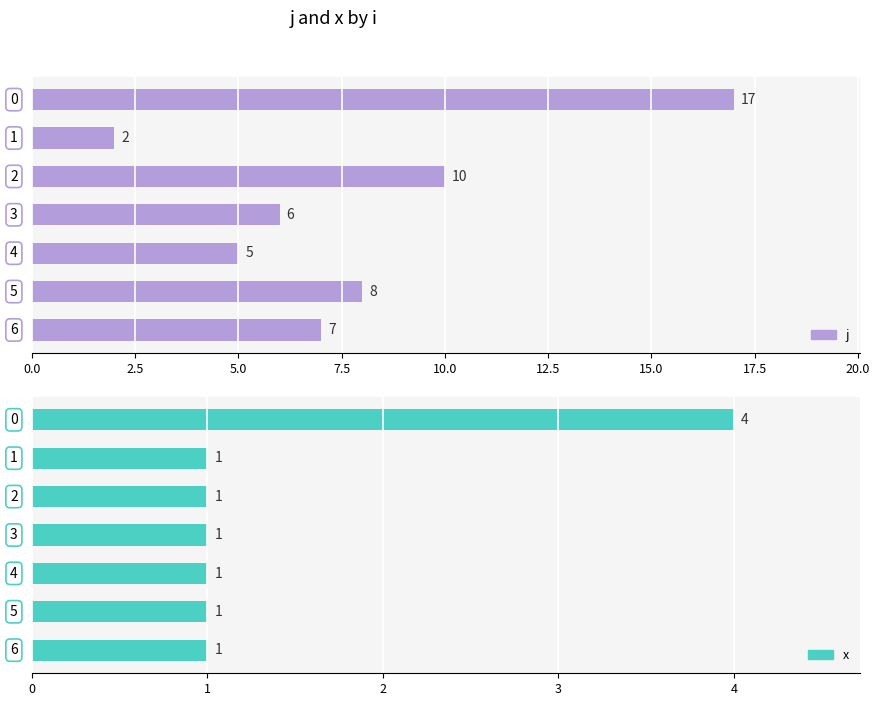

Reading right to left, transcribe all the data shown in this chart.

j: 7	8	5	6	10	2	17
x: 1	1	1	1	1	1	4